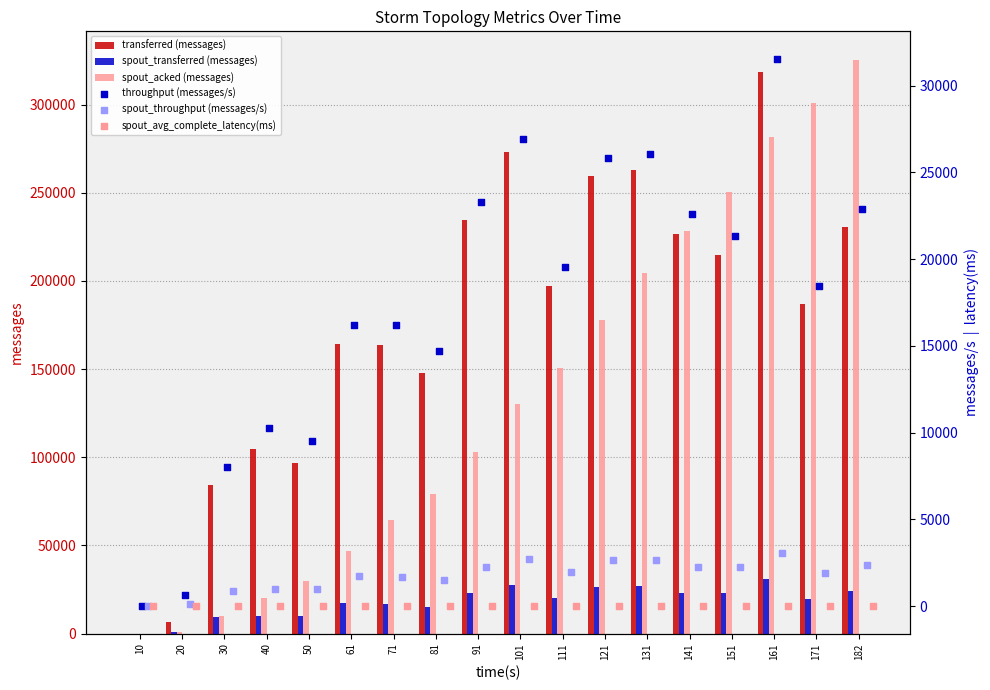

Which series contains the highest Y value?

spout_acked (messages)